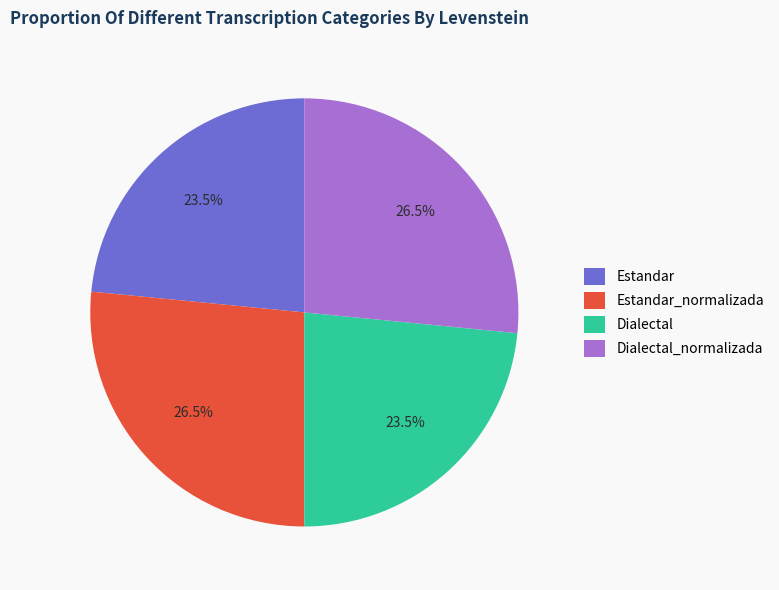

Does Dialectal_normalizada represent more than half of the total?

No